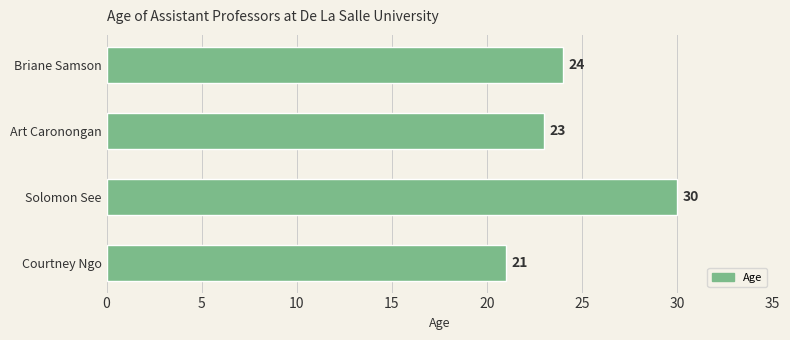

What is the change in value from Briane Samson to Courtney Ngo?

-3